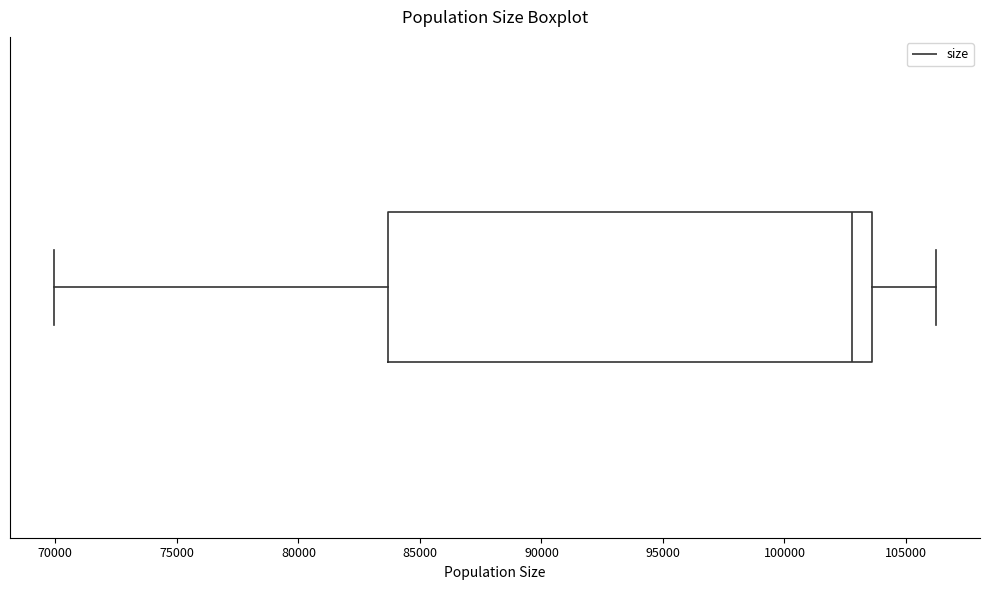

Transcribe this box plot: give where the median line is, the range the box spans, and where the two whiskers end, as read against the x-axis. The values are not printed on the chart, so give them approximately, as read against the axis.

median 103000, box 83500 to 103500, whiskers 70000 to 106000